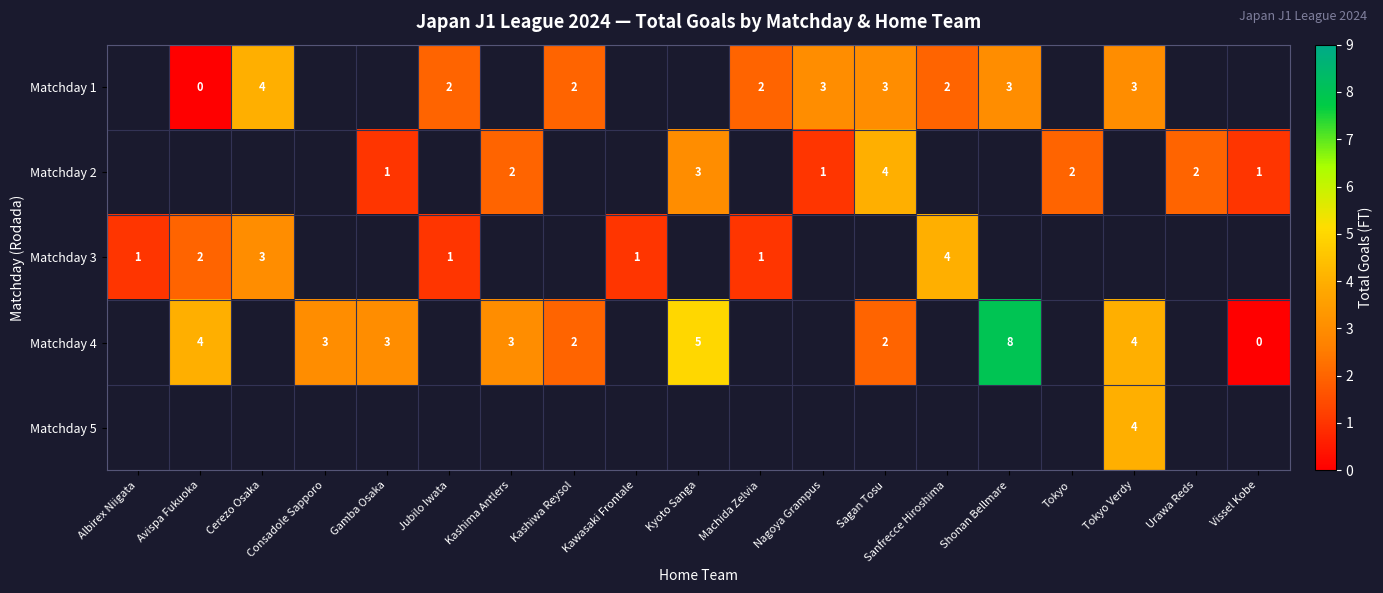

The value of Matchday 1 at Machida Zelvia is 2. True or false?

True